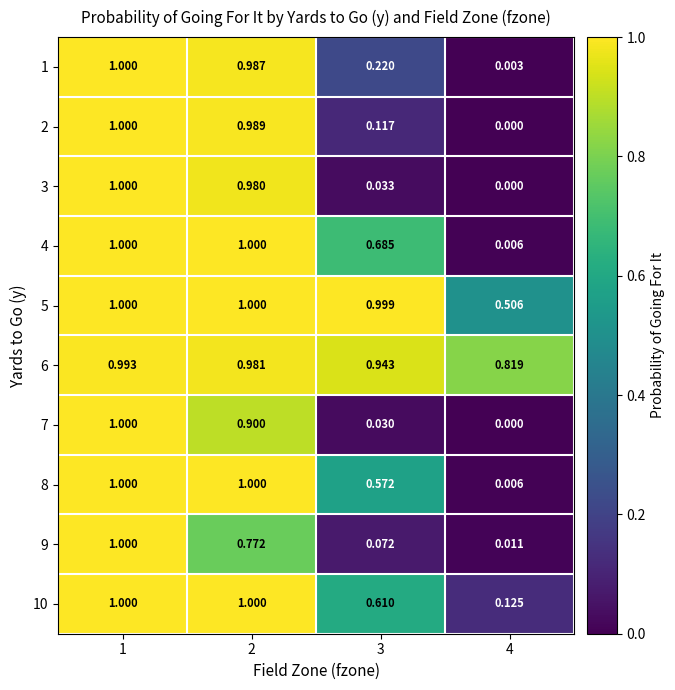

What is the total value across all series at 2?

9.6